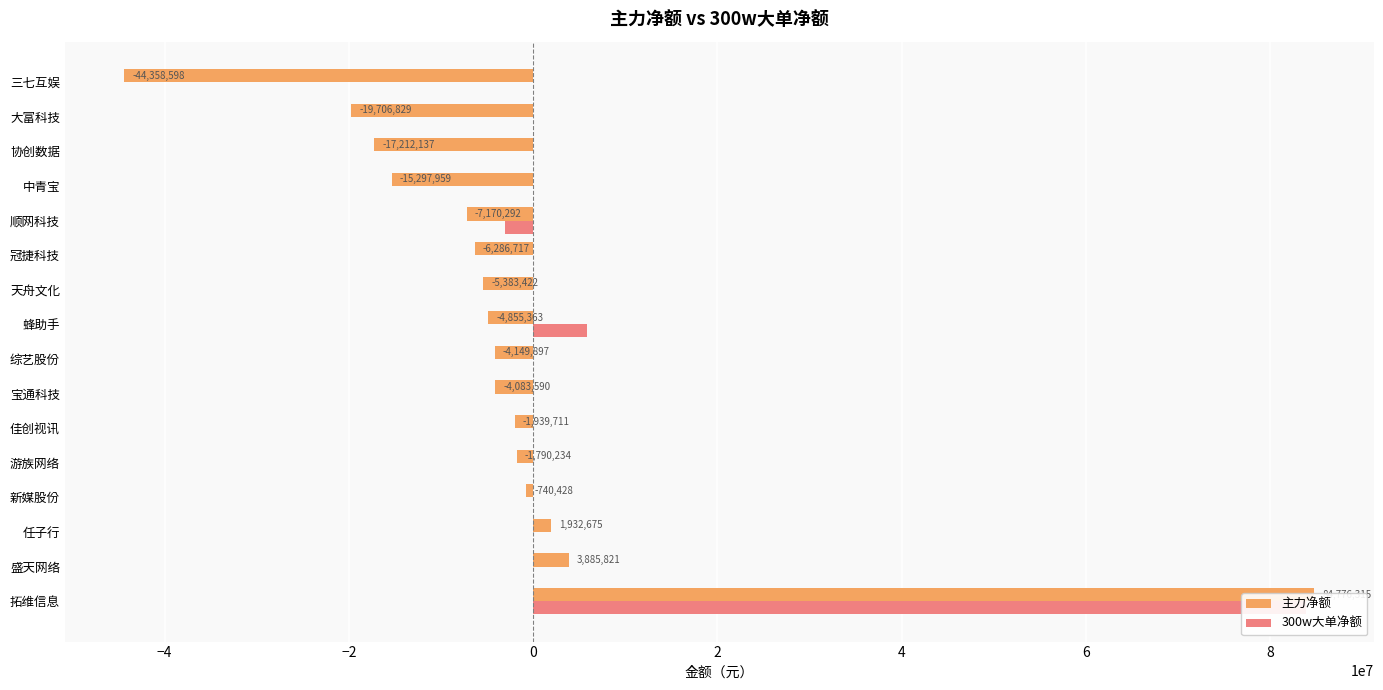

What is the smallest value displayed?

-44358598